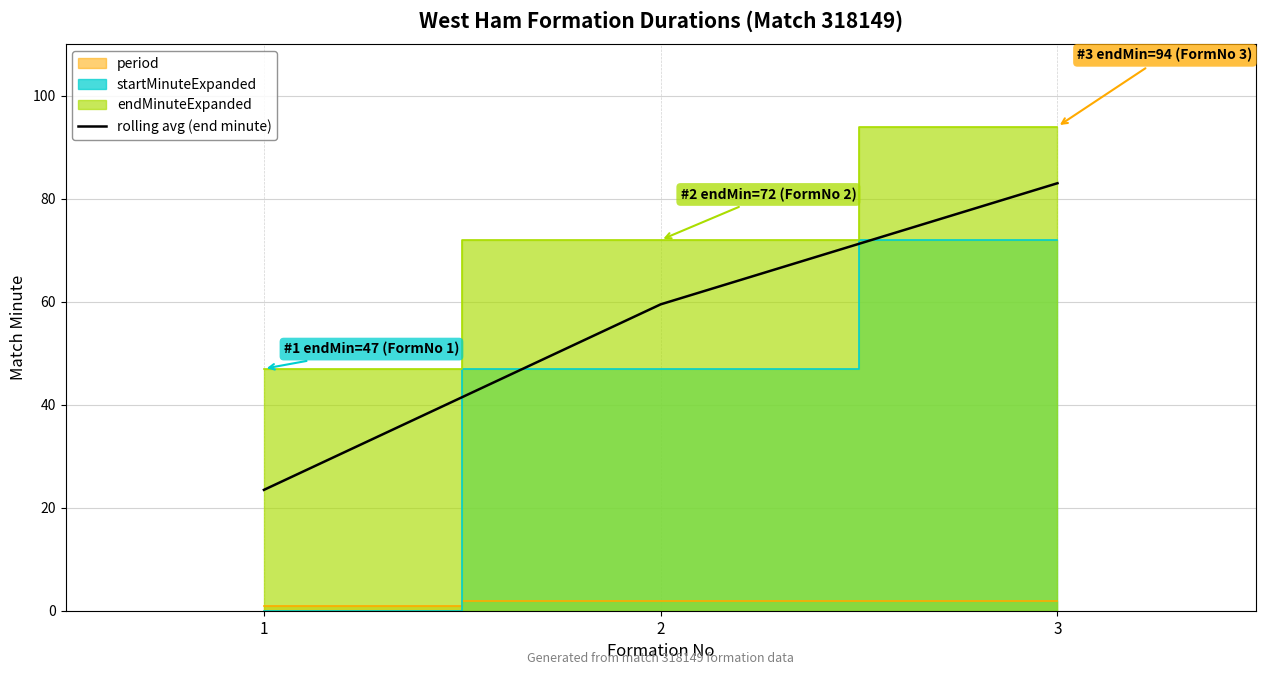

Rank the categories by value from lowest to highest.

1, 2, 3